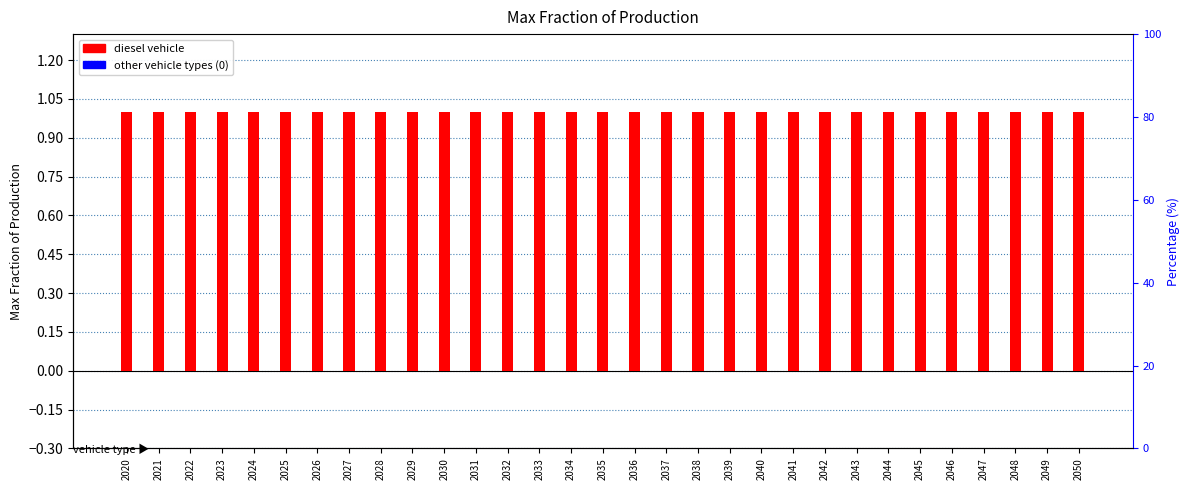

Is the value of diesel vehicle at 2021 greater than the value of battery electric vehicle at 2048?

Yes